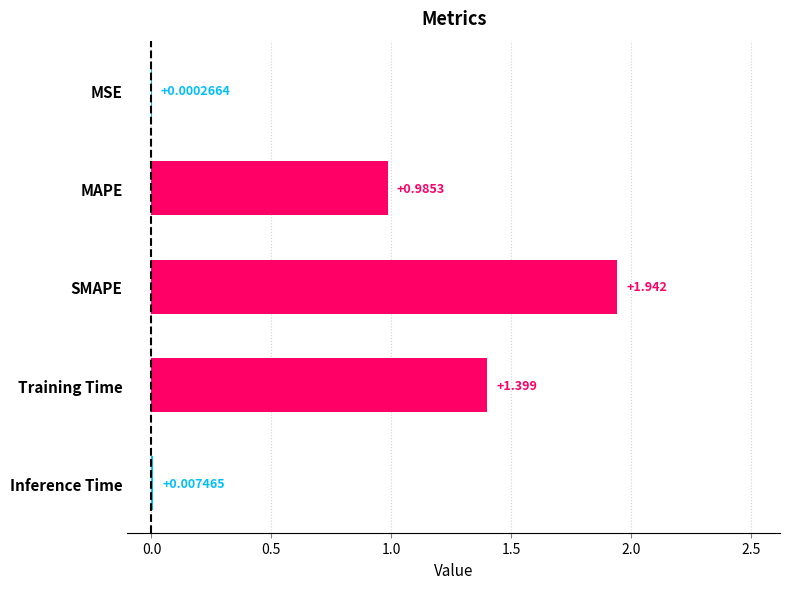

Between MAPE and MSE, which is larger?

MAPE